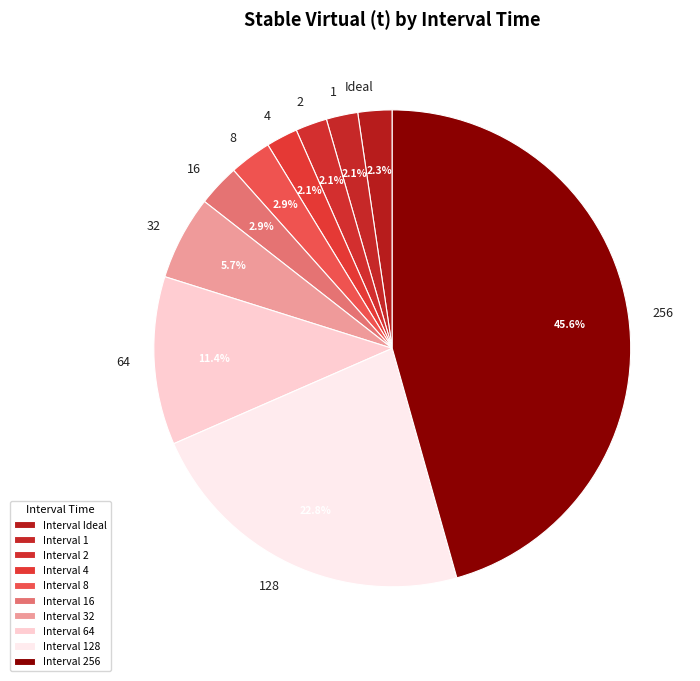

Approximately how many times larger is the value at 4 compared to 2?

1.0